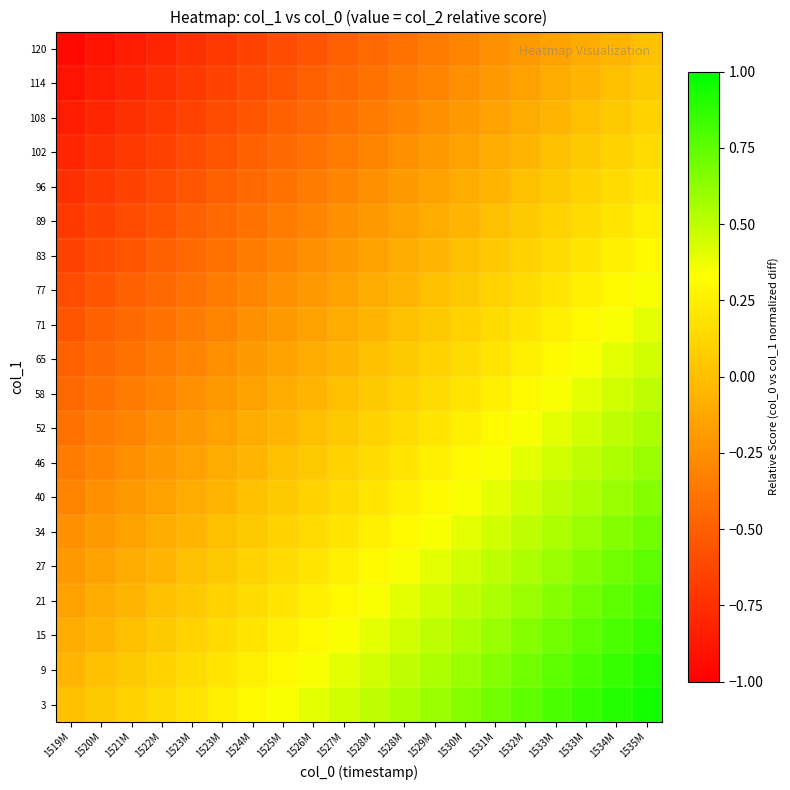

Reading left to right, transcribe all the data shown in this chart.

3: 1519M=0.0	1520M=0.1	1521M=0.1	1522M=0.2	1523M=0.2	1523M=0.3	1524M=0.3	1525M=0.4	1526M=0.4	1527M=0.5	1528M=0.5	1528M=0.6	1529M=0.6	1530M=0.7	1531M=0.7	1532M=0.8	1533M=0.8	1533M=0.9	1534M=0.9	1535M=1.0
9: 1519M=-0.0	1520M=0.0	1521M=0.1	1522M=0.1	1523M=0.2	1523M=0.2	1524M=0.3	1525M=0.3	1526M=0.4	1527M=0.4	1528M=0.5	1528M=0.5	1529M=0.6	1530M=0.6	1531M=0.7	1532M=0.7	1533M=0.8	1533M=0.8	1534M=0.9	1535M=0.9
15: 1519M=-0.1	1520M=-0.0	1521M=0.0	1522M=0.1	1523M=0.1	1523M=0.2	1524M=0.2	1525M=0.3	1526M=0.3	1527M=0.4	1528M=0.4	1528M=0.5	1529M=0.5	1530M=0.6	1531M=0.6	1532M=0.7	1533M=0.7	1533M=0.8	1534M=0.8	1535M=0.9
21: 1519M=-0.1	1520M=-0.1	1521M=-0.0	1522M=0.0	1523M=0.1	1523M=0.1	1524M=0.2	1525M=0.2	1526M=0.3	1527M=0.3	1528M=0.4	1528M=0.4	1529M=0.5	1530M=0.5	1531M=0.6	1532M=0.6	1533M=0.7	1533M=0.7	1534M=0.8	1535M=0.8
27: 1519M=-0.2	1520M=-0.1	1521M=-0.1	1522M=-0.0	1523M=0.0	1523M=0.1	1524M=0.1	1525M=0.2	1526M=0.2	1527M=0.3	1528M=0.3	1528M=0.4	1529M=0.4	1530M=0.5	1531M=0.5	1532M=0.6	1533M=0.6	1533M=0.7	1534M=0.7	1535M=0.8
34: 1519M=-0.2	1520M=-0.2	1521M=-0.1	1522M=-0.1	1523M=-0.0	1523M=0.0	1524M=0.1	1525M=0.1	1526M=0.2	1527M=0.2	1528M=0.3	1528M=0.3	1529M=0.4	1530M=0.4	1531M=0.5	1532M=0.5	1533M=0.6	1533M=0.6	1534M=0.7	1535M=0.7
40: 1519M=-0.3	1520M=-0.2	1521M=-0.2	1522M=-0.1	1523M=-0.1	1523M=-0.0	1524M=0.0	1525M=0.1	1526M=0.1	1527M=0.2	1528M=0.2	1528M=0.3	1529M=0.3	1530M=0.4	1531M=0.4	1532M=0.5	1533M=0.5	1533M=0.6	1534M=0.6	1535M=0.7
46: 1519M=-0.3	1520M=-0.3	1521M=-0.2	1522M=-0.2	1523M=-0.1	1523M=-0.1	1524M=-0.0	1525M=0.0	1526M=0.1	1527M=0.1	1528M=0.2	1528M=0.2	1529M=0.3	1530M=0.3	1531M=0.4	1532M=0.4	1533M=0.5	1533M=0.5	1534M=0.6	1535M=0.6
52: 1519M=-0.4	1520M=-0.3	1521M=-0.3	1522M=-0.2	1523M=-0.2	1523M=-0.1	1524M=-0.1	1525M=-0.0	1526M=0.0	1527M=0.1	1528M=0.1	1528M=0.2	1529M=0.2	1530M=0.3	1531M=0.3	1532M=0.4	1533M=0.4	1533M=0.5	1534M=0.5	1535M=0.6
58: 1519M=-0.4	1520M=-0.4	1521M=-0.3	1522M=-0.3	1523M=-0.2	1523M=-0.2	1524M=-0.1	1525M=-0.1	1526M=-0.0	1527M=0.0	1528M=0.1	1528M=0.1	1529M=0.2	1530M=0.2	1531M=0.3	1532M=0.3	1533M=0.4	1533M=0.4	1534M=0.5	1535M=0.5
65: 1519M=-0.5	1520M=-0.4	1521M=-0.4	1522M=-0.3	1523M=-0.3	1523M=-0.2	1524M=-0.2	1525M=-0.1	1526M=-0.1	1527M=-0.0	1528M=0.0	1528M=0.1	1529M=0.1	1530M=0.2	1531M=0.2	1532M=0.3	1533M=0.3	1533M=0.4	1534M=0.4	1535M=0.5
71: 1519M=-0.5	1520M=-0.5	1521M=-0.4	1522M=-0.4	1523M=-0.3	1523M=-0.3	1524M=-0.2	1525M=-0.2	1526M=-0.1	1527M=-0.1	1528M=-0.0	1528M=0.0	1529M=0.1	1530M=0.1	1531M=0.2	1532M=0.2	1533M=0.3	1533M=0.3	1534M=0.4	1535M=0.4
77: 1519M=-0.6	1520M=-0.5	1521M=-0.5	1522M=-0.4	1523M=-0.4	1523M=-0.3	1524M=-0.3	1525M=-0.2	1526M=-0.2	1527M=-0.1	1528M=-0.1	1528M=-0.0	1529M=0.0	1530M=0.1	1531M=0.1	1532M=0.2	1533M=0.2	1533M=0.3	1534M=0.3	1535M=0.4
83: 1519M=-0.6	1520M=-0.6	1521M=-0.5	1522M=-0.5	1523M=-0.4	1523M=-0.4	1524M=-0.3	1525M=-0.3	1526M=-0.2	1527M=-0.2	1528M=-0.1	1528M=-0.1	1529M=-0.0	1530M=0.0	1531M=0.1	1532M=0.1	1533M=0.2	1533M=0.2	1534M=0.3	1535M=0.3
89: 1519M=-0.7	1520M=-0.6	1521M=-0.6	1522M=-0.5	1523M=-0.5	1523M=-0.4	1524M=-0.4	1525M=-0.3	1526M=-0.3	1527M=-0.2	1528M=-0.2	1528M=-0.1	1529M=-0.1	1530M=-0.0	1531M=0.0	1532M=0.1	1533M=0.1	1533M=0.2	1534M=0.2	1535M=0.3
96: 1519M=-0.7	1520M=-0.7	1521M=-0.6	1522M=-0.6	1523M=-0.5	1523M=-0.5	1524M=-0.4	1525M=-0.4	1526M=-0.3	1527M=-0.3	1528M=-0.2	1528M=-0.2	1529M=-0.1	1530M=-0.1	1531M=-0.0	1532M=0.0	1533M=0.1	1533M=0.1	1534M=0.2	1535M=0.2
102: 1519M=-0.8	1520M=-0.7	1521M=-0.7	1522M=-0.6	1523M=-0.6	1523M=-0.5	1524M=-0.5	1525M=-0.4	1526M=-0.4	1527M=-0.3	1528M=-0.3	1528M=-0.2	1529M=-0.2	1530M=-0.1	1531M=-0.1	1532M=-0.0	1533M=0.0	1533M=0.1	1534M=0.1	1535M=0.2
108: 1519M=-0.8	1520M=-0.8	1521M=-0.7	1522M=-0.7	1523M=-0.6	1523M=-0.6	1524M=-0.5	1525M=-0.5	1526M=-0.4	1527M=-0.4	1528M=-0.3	1528M=-0.3	1529M=-0.2	1530M=-0.2	1531M=-0.1	1532M=-0.1	1533M=-0.0	1533M=0.0	1534M=0.1	1535M=0.1
114: 1519M=-0.9	1520M=-0.8	1521M=-0.8	1522M=-0.7	1523M=-0.7	1523M=-0.6	1524M=-0.6	1525M=-0.5	1526M=-0.5	1527M=-0.4	1528M=-0.4	1528M=-0.3	1529M=-0.3	1530M=-0.2	1531M=-0.2	1532M=-0.1	1533M=-0.1	1533M=-0.0	1534M=0.0	1535M=0.1
120: 1519M=-0.9	1520M=-0.9	1521M=-0.8	1522M=-0.8	1523M=-0.7	1523M=-0.7	1524M=-0.6	1525M=-0.6	1526M=-0.5	1527M=-0.5	1528M=-0.4	1528M=-0.4	1529M=-0.3	1530M=-0.3	1531M=-0.2	1532M=-0.2	1533M=-0.1	1533M=-0.1	1534M=-0.0	1535M=0.0